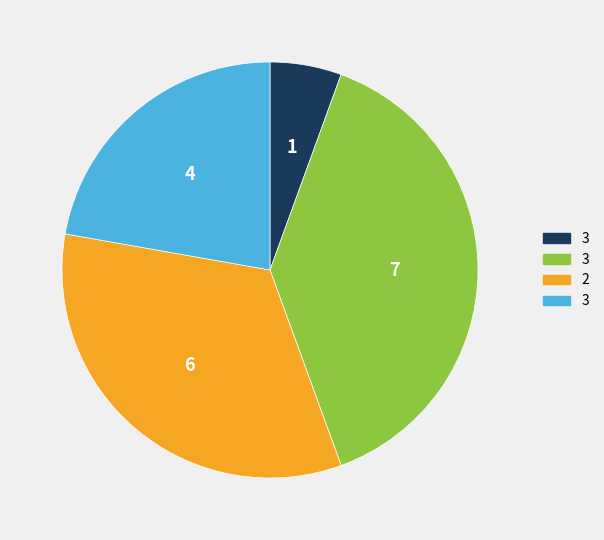

Is there a majority slice in this chart?

No